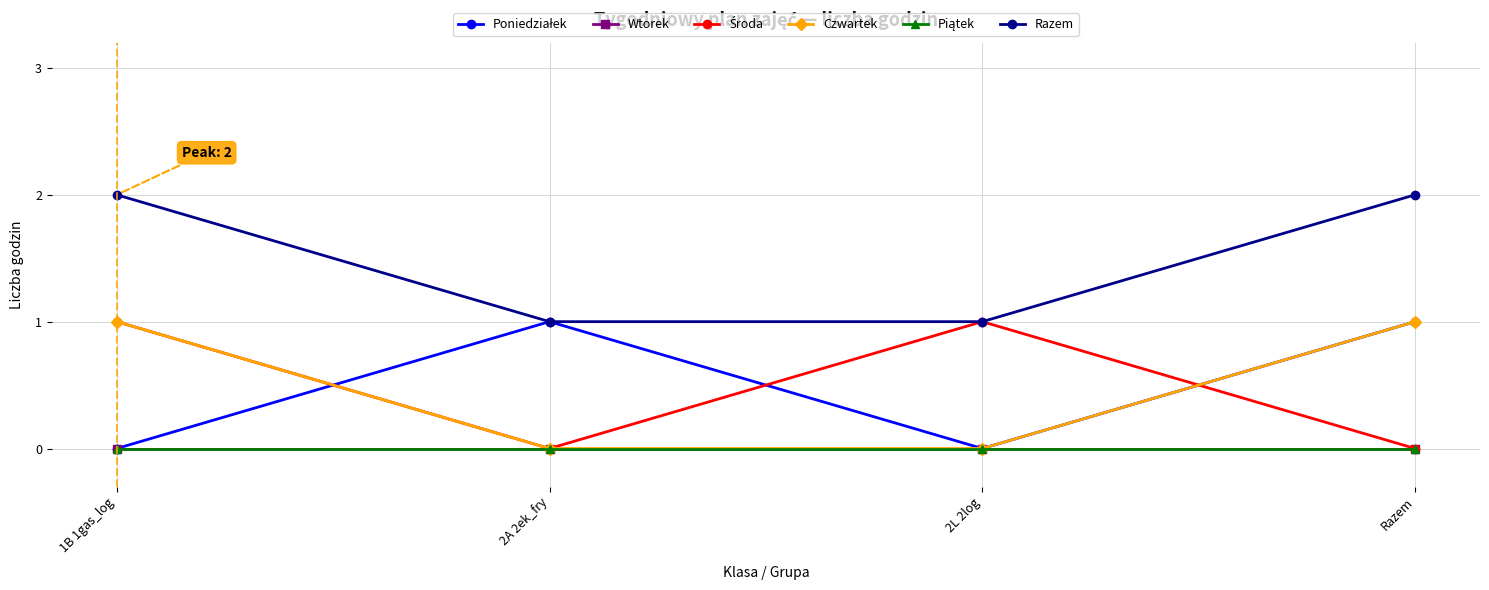

Which series has the largest total across all categories?

Razem